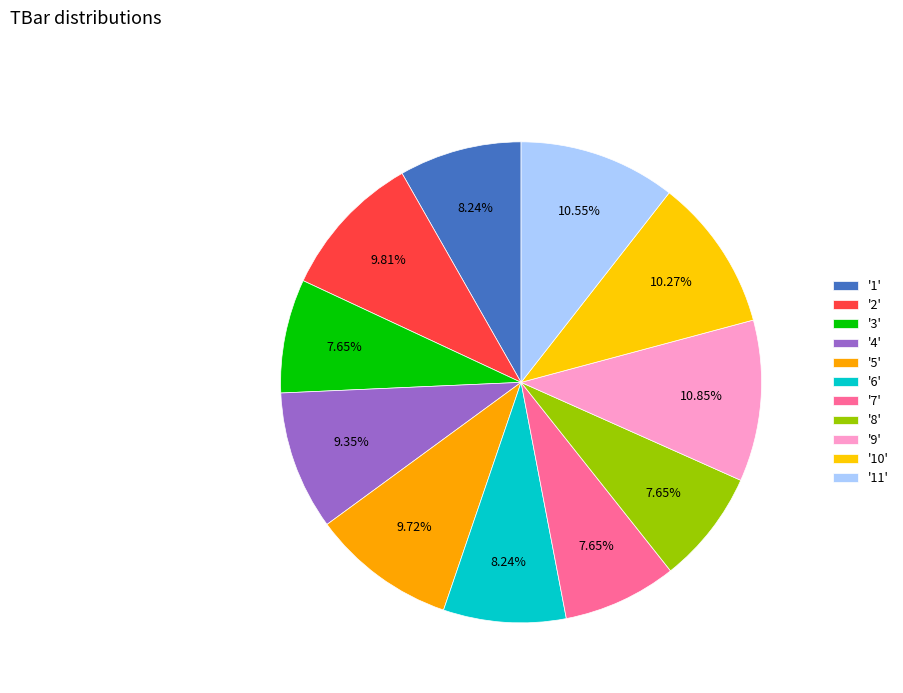

Rank the categories by value from lowest to highest.

3, 7, 8, 6, 1, 4, 5, 2, 10, 11, 9